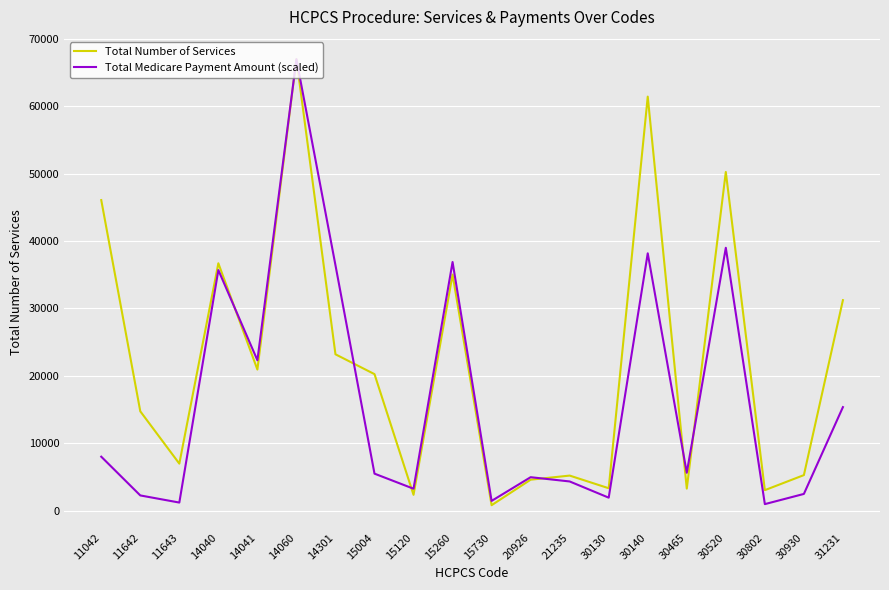

How many lines are shown in the chart?

2